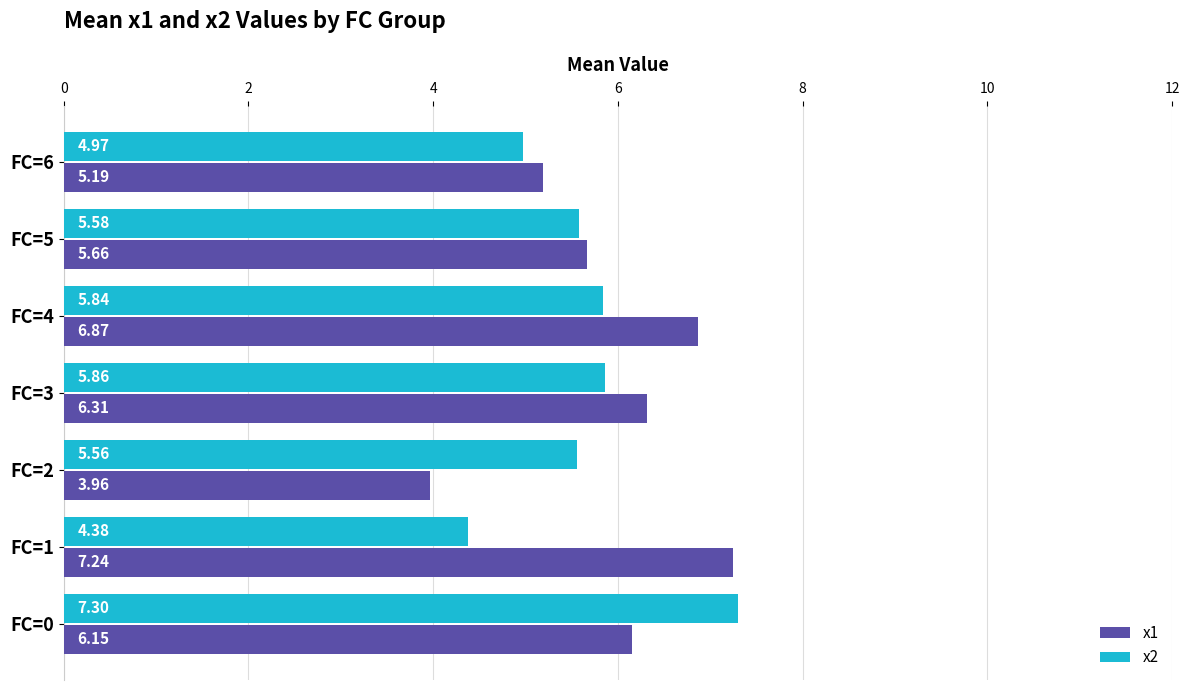

Which series has the widest spread of values?

x1